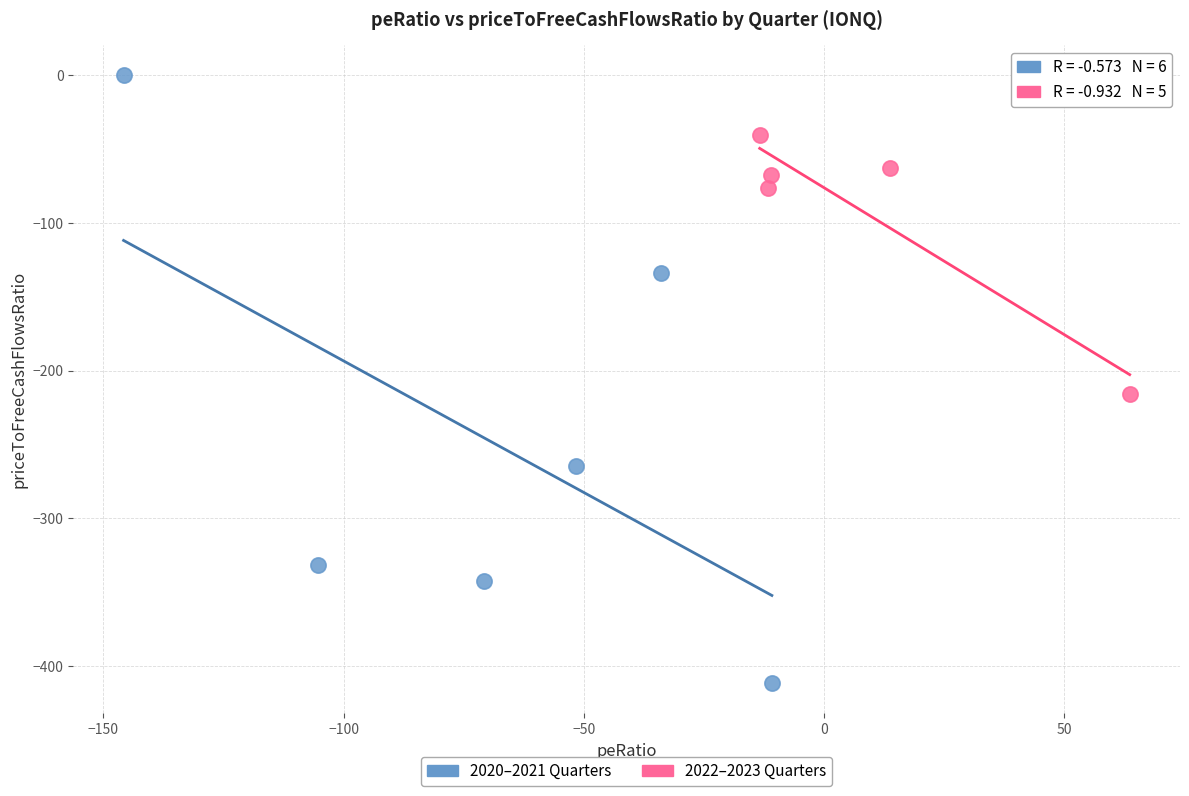

Which series has the widest spread of Y values?

2020–2021 Quarters